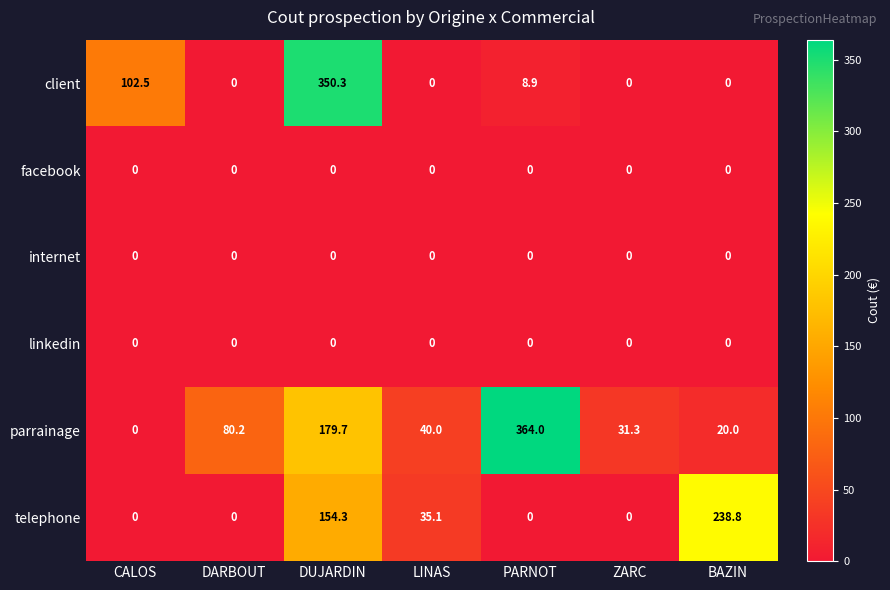

List the labels in order of parrainage value, largest first.

PARNOT, DUJARDIN, DARBOUT, LINAS, ZARC, BAZIN, CALOS